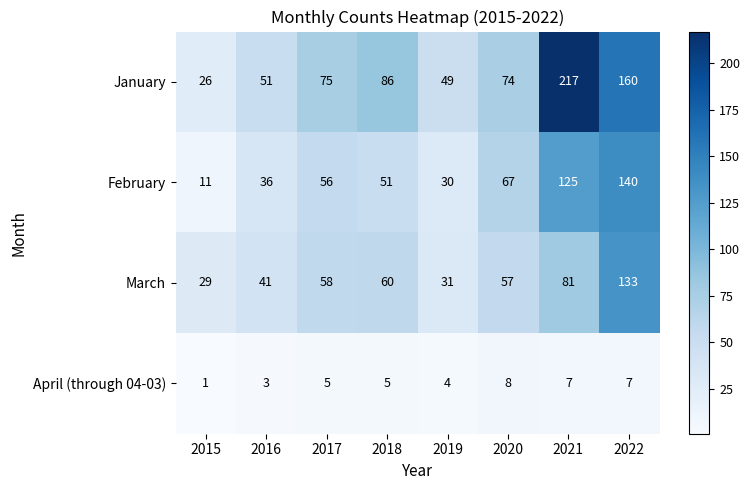

What is the difference between the maximum and second lowest values in the March series?

102